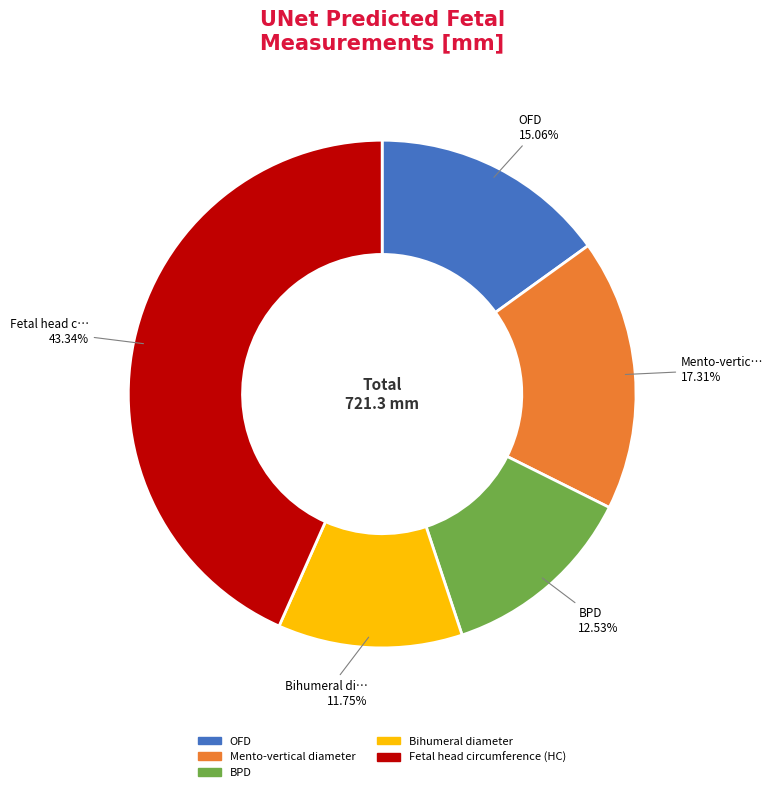

To the nearest percent, what is the average slice percentage?

20%